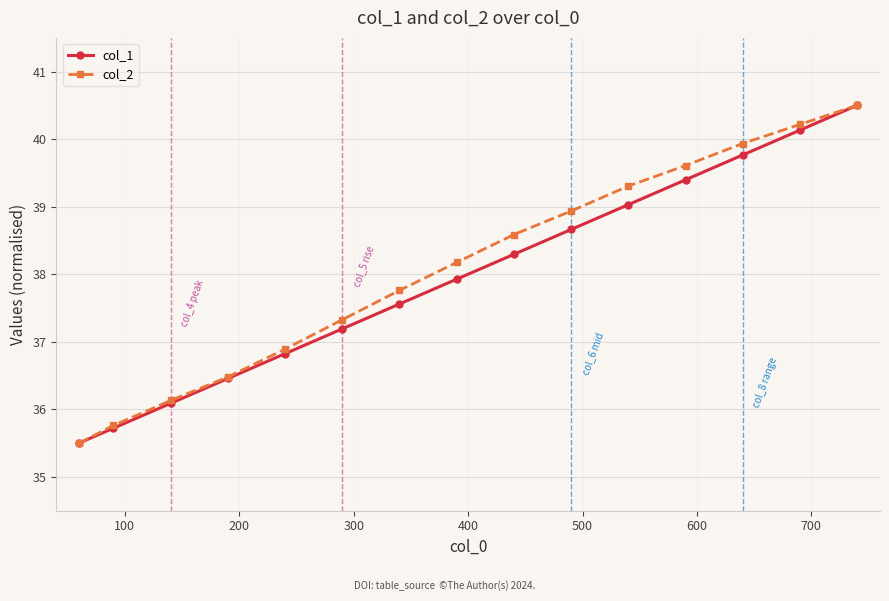

What is the value of the col_1 point at the 10th from the left?

38.7